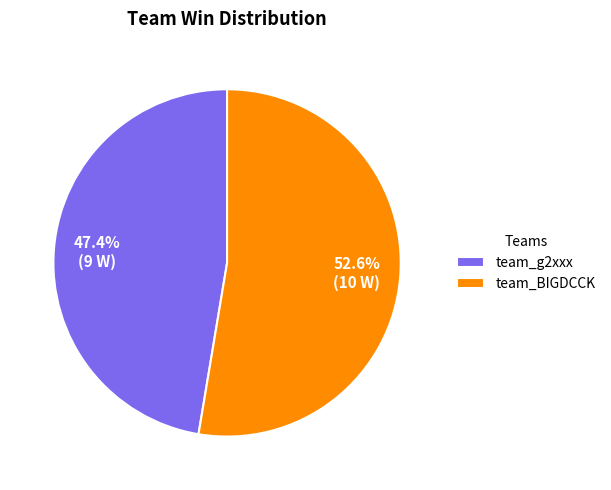

To the nearest percent, what is the difference between the largest and smallest slice percentages?

5%